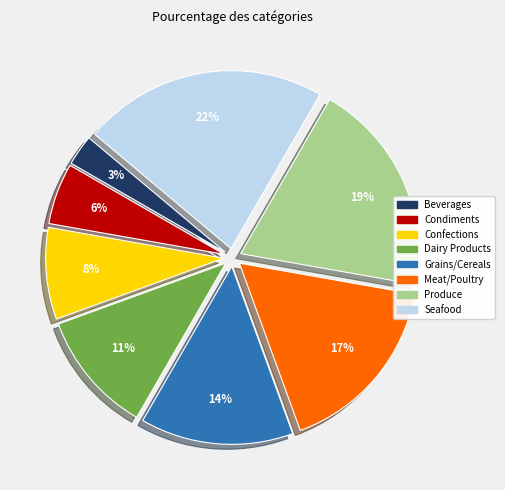

Rank the categories by value from highest to lowest.

Seafood, Produce, Meat/Poultry, Grains/Cereals, Dairy Products, Confections, Condiments, Beverages